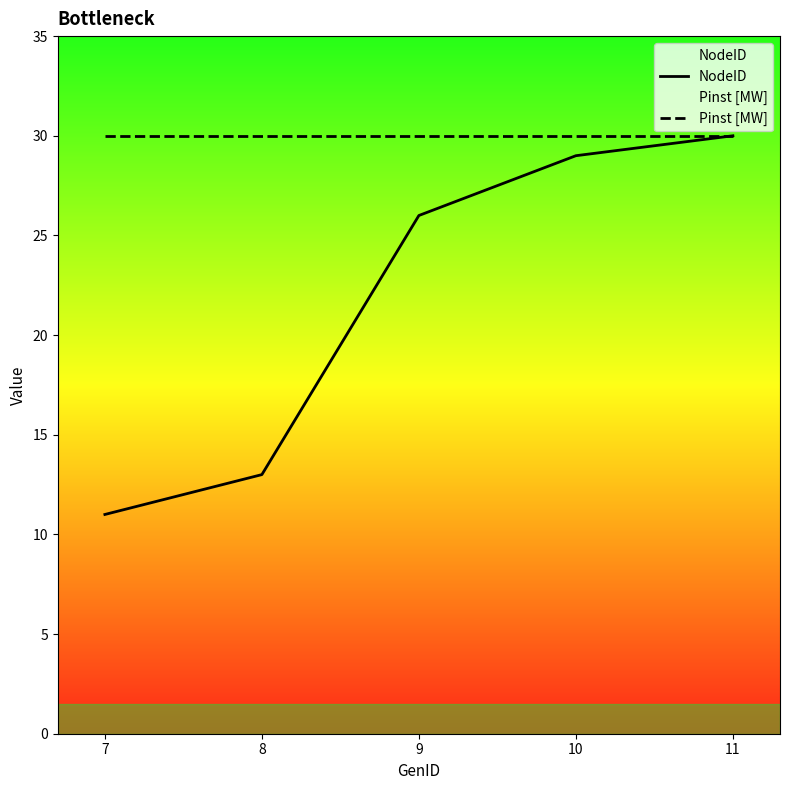

True or false: Pinst [MW] has more than 1 interior local peaks.

False